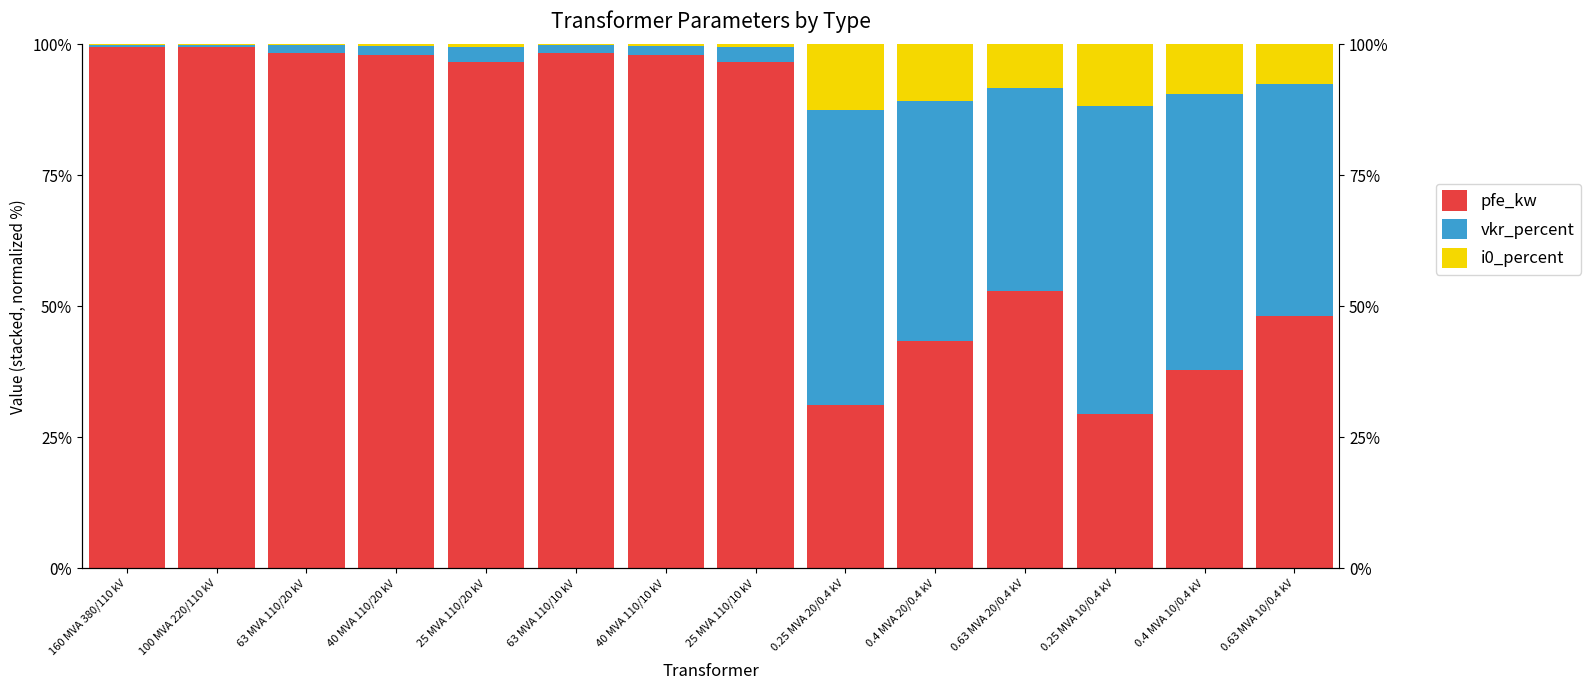

Read the pfe_kw value at 160 MVA 380/110 kV.

99.5